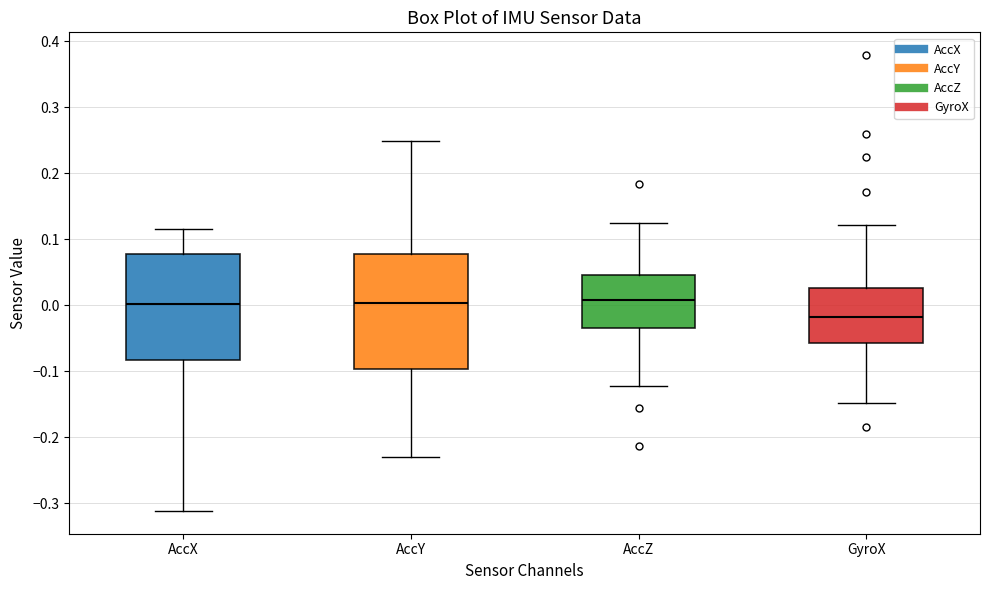

Where does the median line of the box for AccX sit on the y-axis? The values are not printed on the chart, so give them approximately, as read against the axis.

0.00